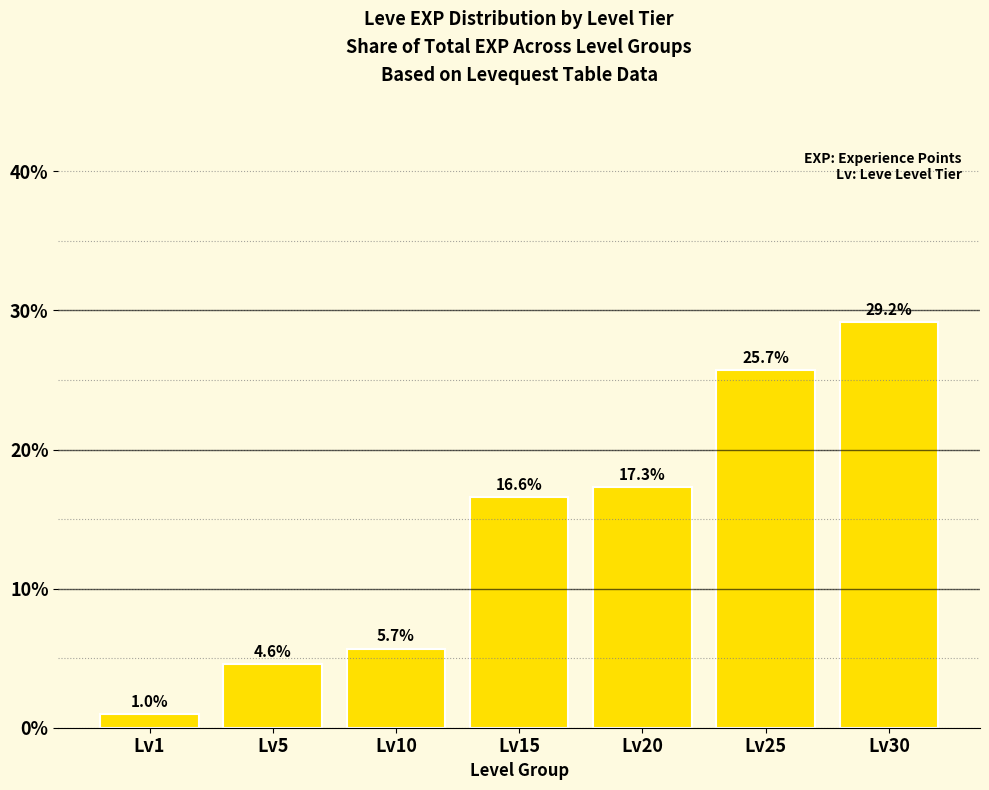

The value at Lv15 is 23.9. True or false?

False